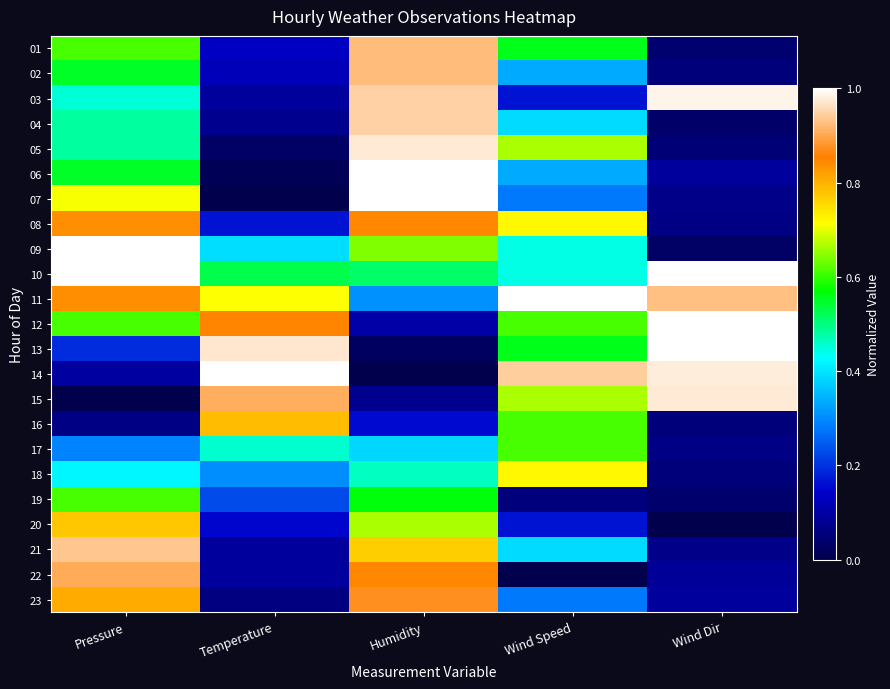

What is the greatest value displayed?

1.0